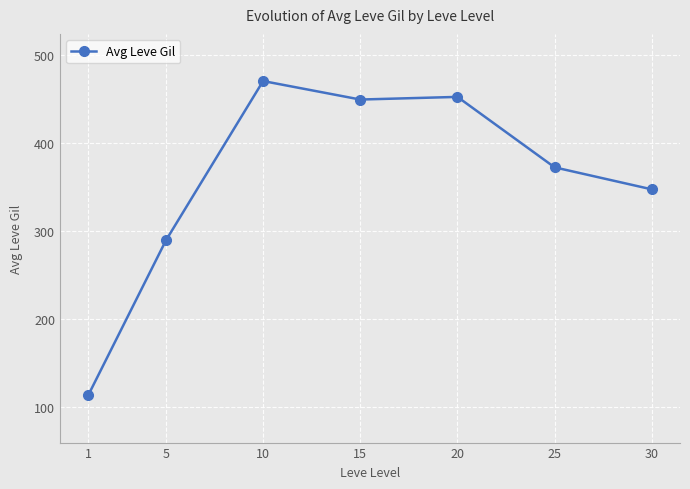

What is the sum of all values?

2492